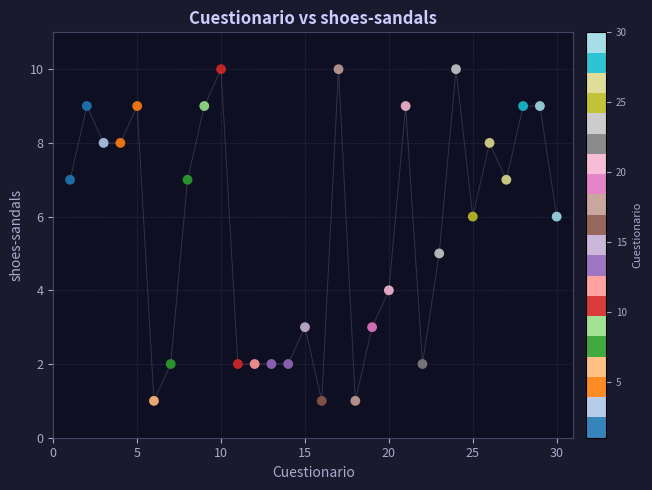

What is the range of X values (max minus min)?

29